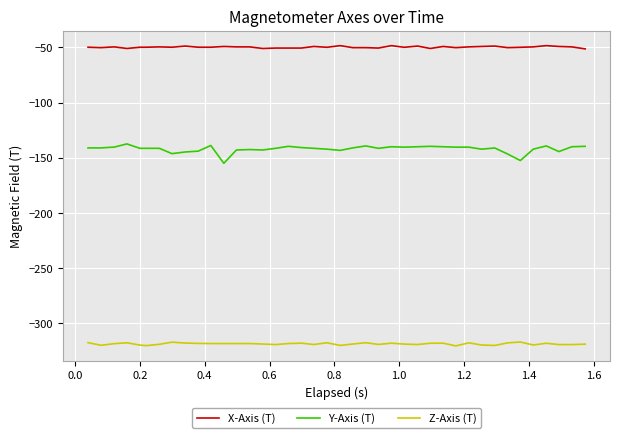

What is the smallest value displayed?

-320.6